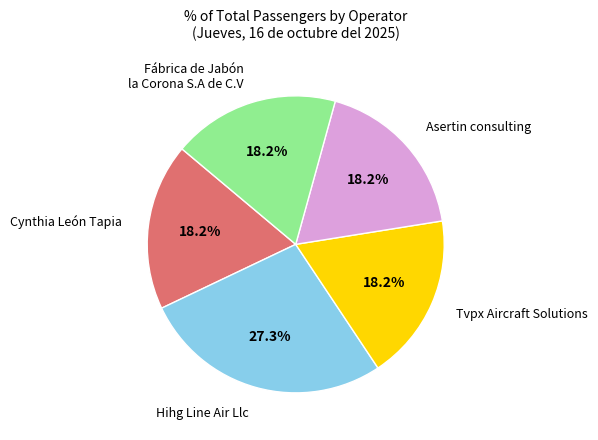

How many segments does this pie chart have?

5